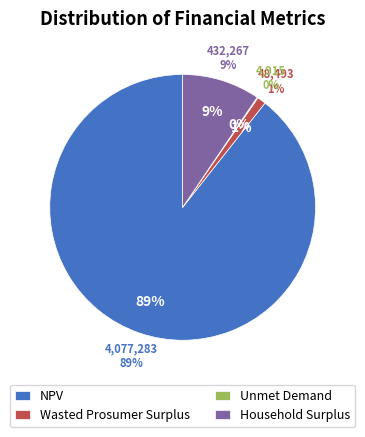

Is there any slice that represents more than half of the pie?

Yes